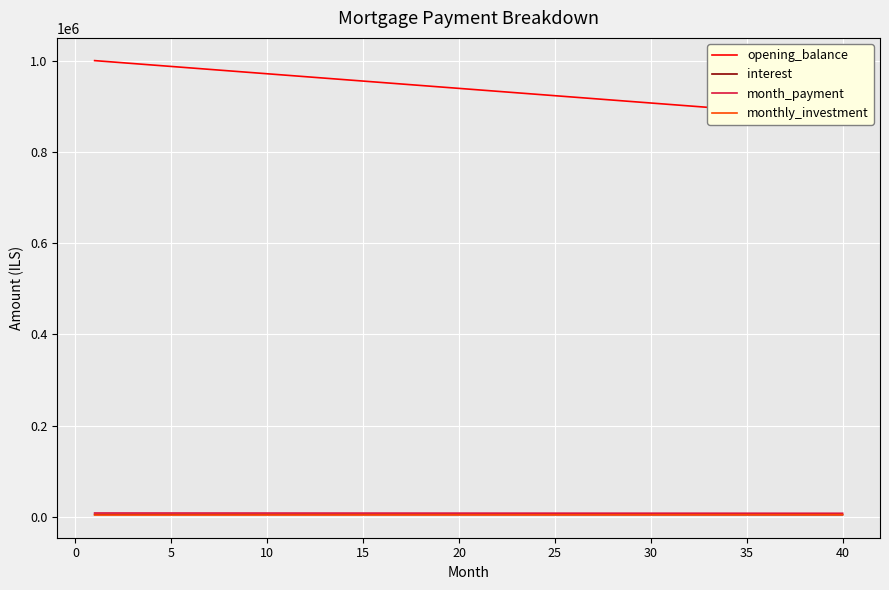

True or false: month_payment has more than 1 interior local peaks.

False